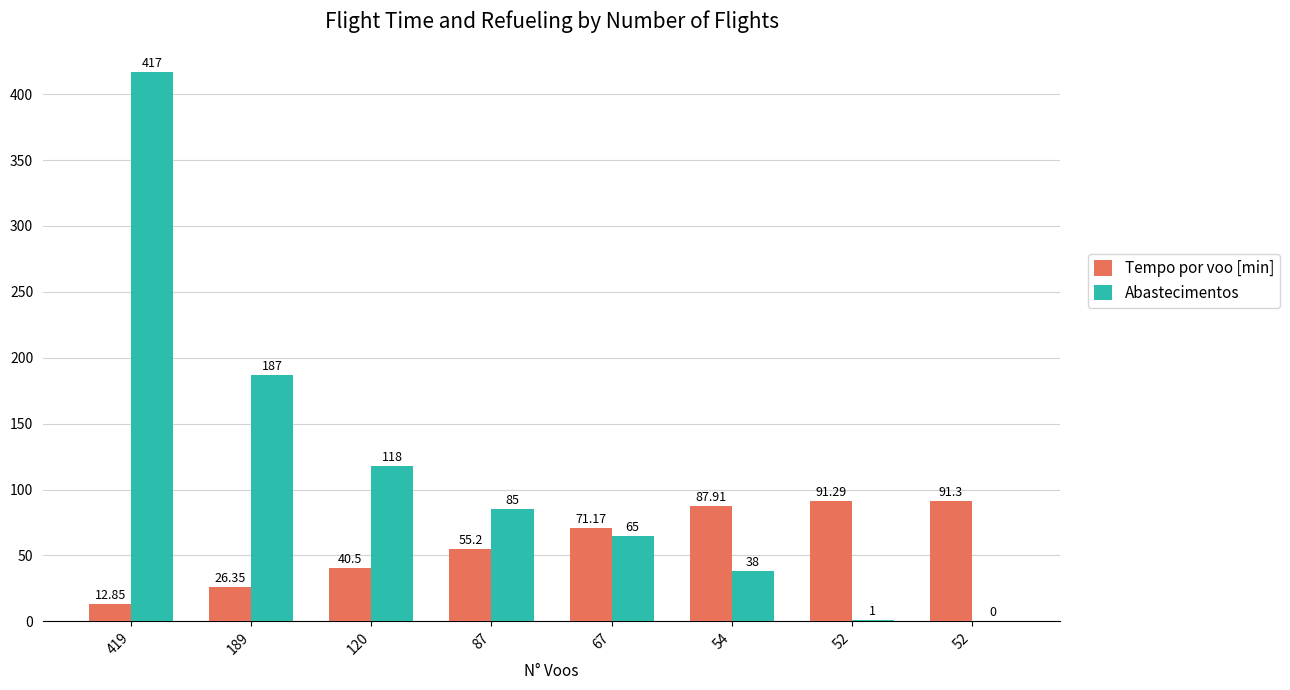

What are all the series names shown in the legend?

Tempo por voo [min], Abastecimentos